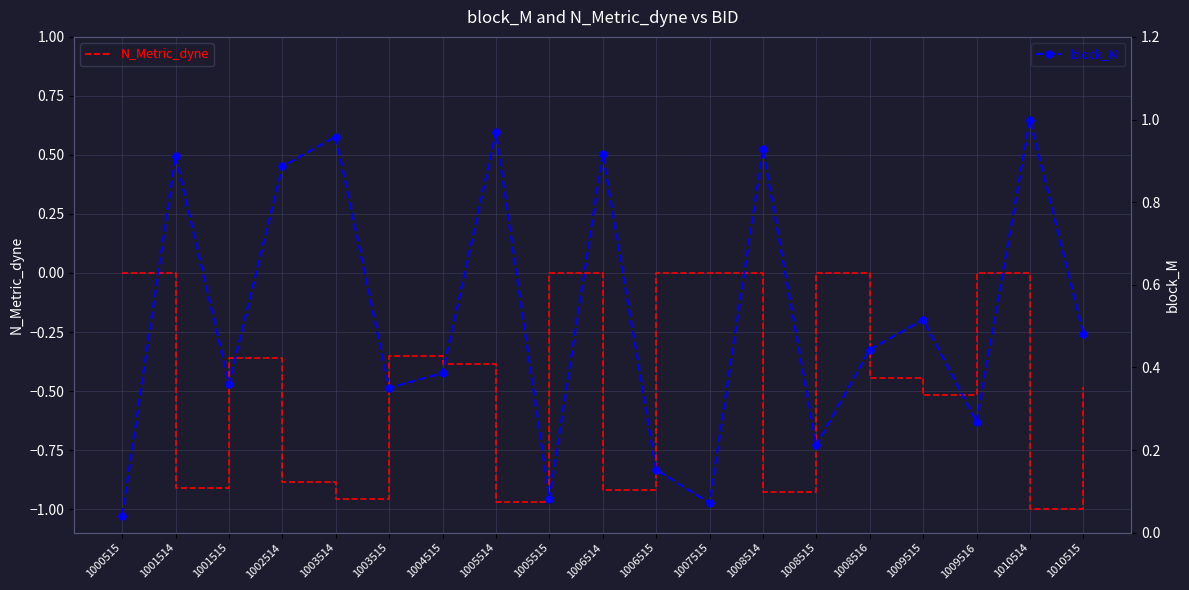

True or false: N_Metric_dyne has more than 0 interior local peaks.

True